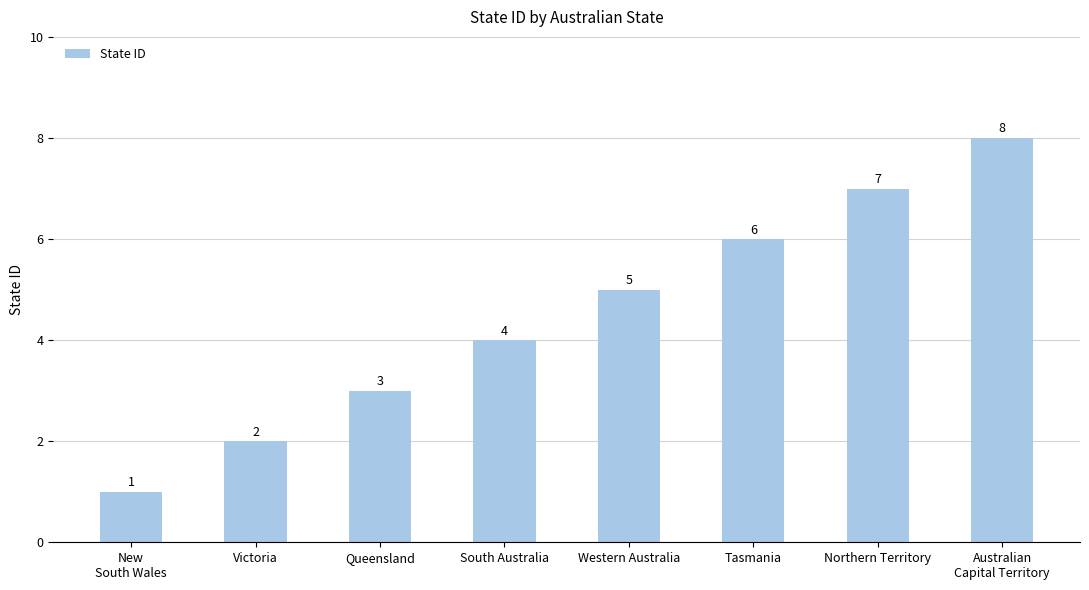

Approximately how many times larger is the value at Queensland compared to Western Australia?

0.6